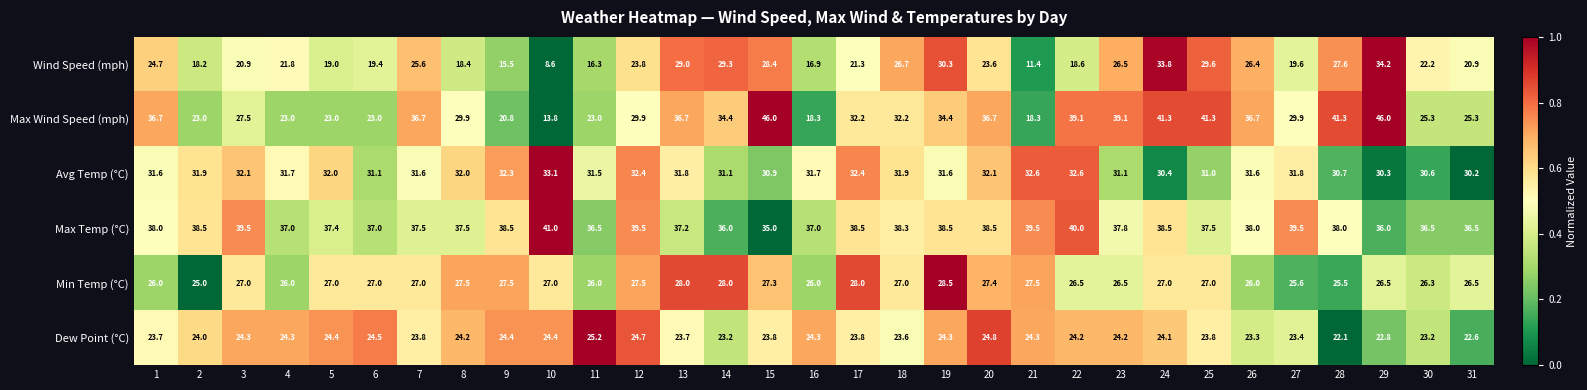

What value does the Max Wind Speed (mph) series have at 26?

36.7